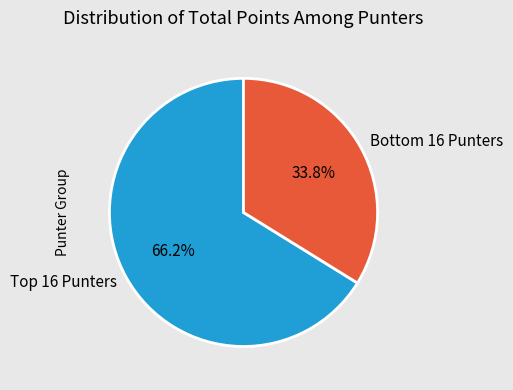

To the nearest percent, what is the difference between the largest and smallest slice percentages?

32%